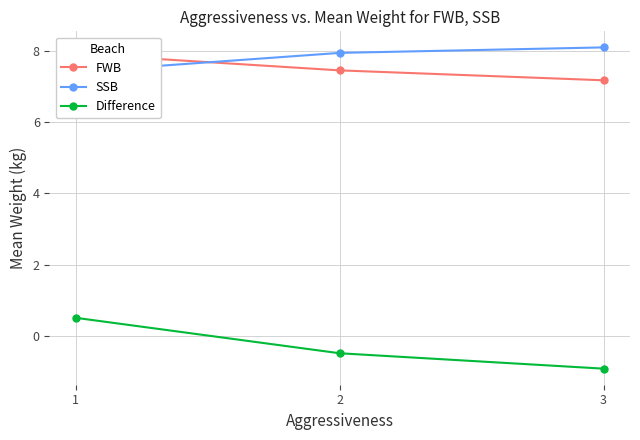

Rank the series by their maximum value, from highest to lowest.

SSB, FWB, Difference